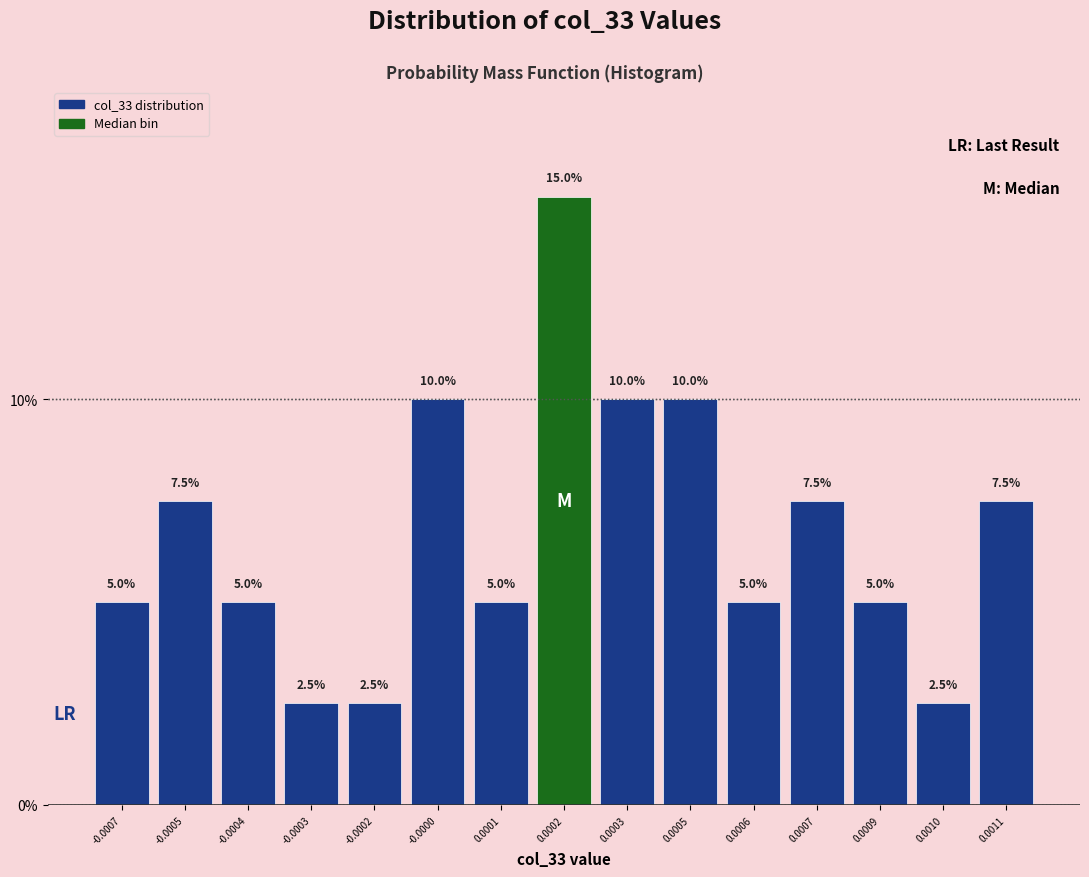

Reading left to right, transcribe all the data shown in this chart.

-0.0007=5.0	-0.0005=7.5	-0.0004=5.0	-0.0003=2.5	-0.0002=2.5	-0.0000=10.0	0.0001=5.0	0.0002=15.0	0.0003=10.0	0.0005=10.0	0.0006=5.0	0.0007=7.5	0.0009=5.0	0.0010=2.5	0.0011=7.5